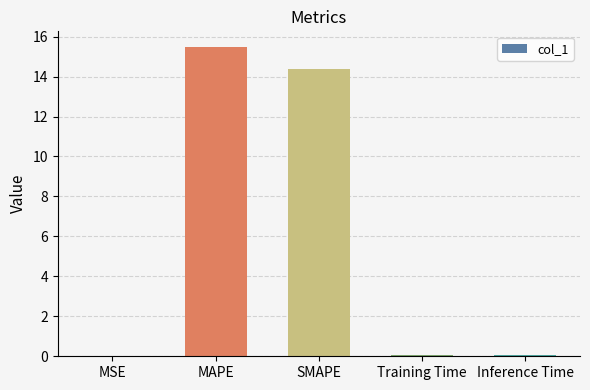

At which category does the chart reach its peak across all series?

MAPE